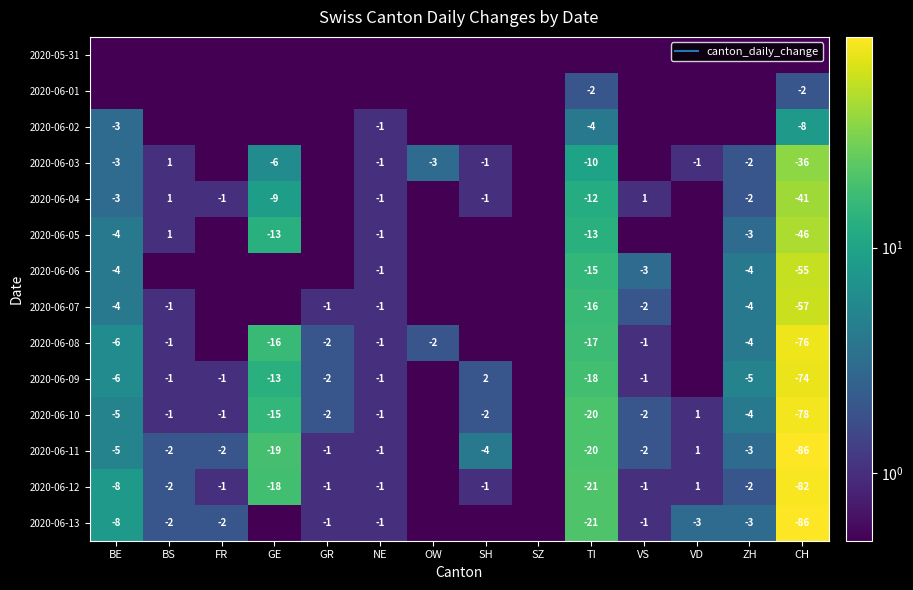

At GR, list the series in order from largest to smallest.

2020-06-08, 2020-06-09, 2020-06-10, 2020-06-07, 2020-06-11, 2020-06-12, 2020-06-13, 2020-05-31, 2020-06-01, 2020-06-02, 2020-06-03, 2020-06-04, 2020-06-05, 2020-06-06